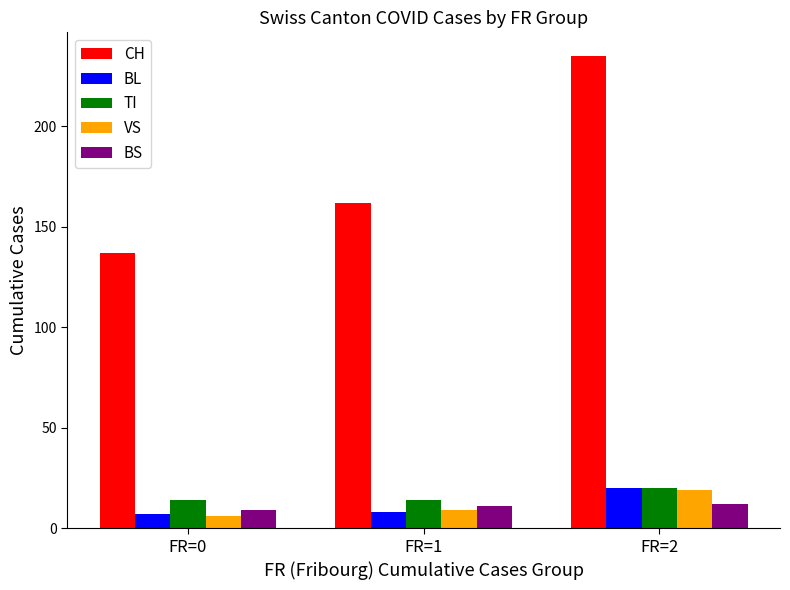

Which series has the largest total across all categories?

CH